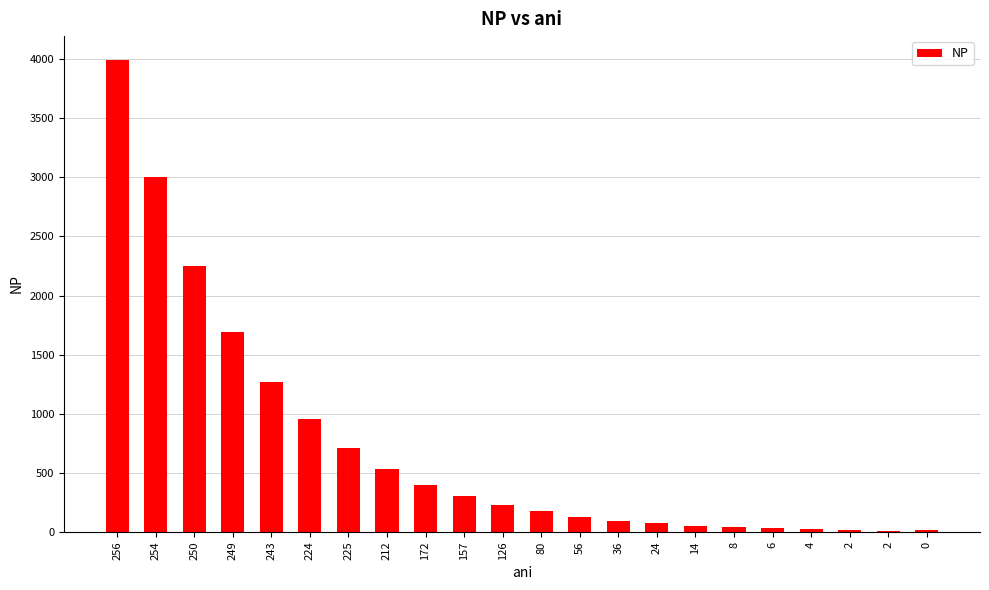

True or false: the data shows 801.4 at 249.

False